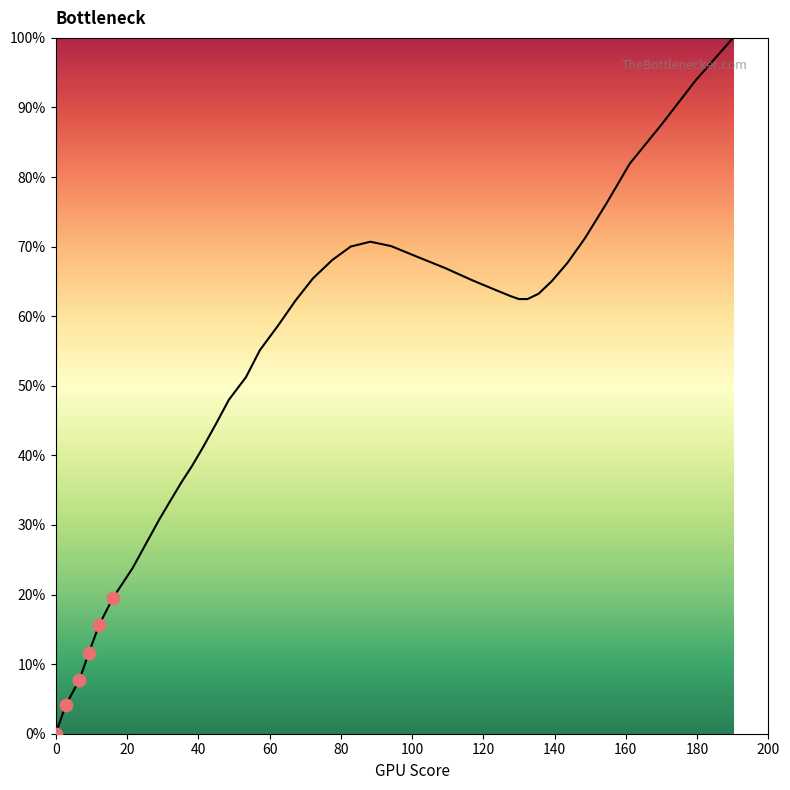

What is the difference between the maximum and minimum values?

100.0